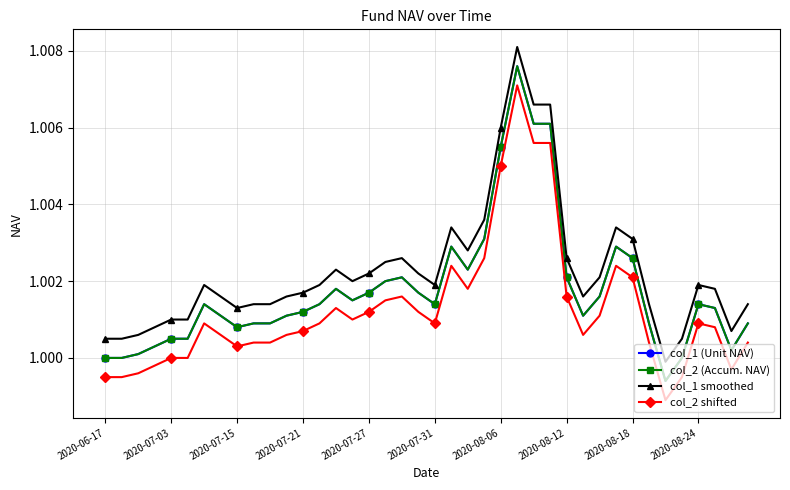

Where is col_2 (Accum. NAV) nearest to the value 1?

2020-06-17